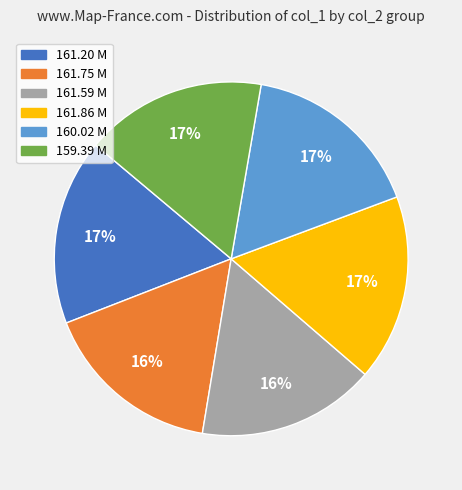

To the nearest percent, what is the average slice percentage?

17%